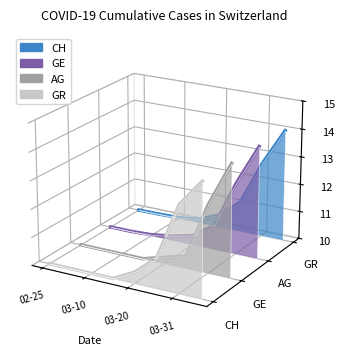

How many negative values does the AG series have?

7